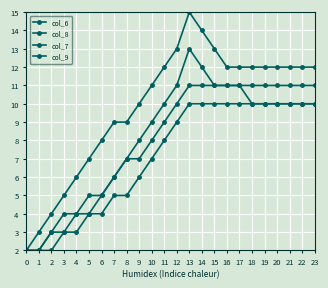

Count the number of data series in this chart.

4